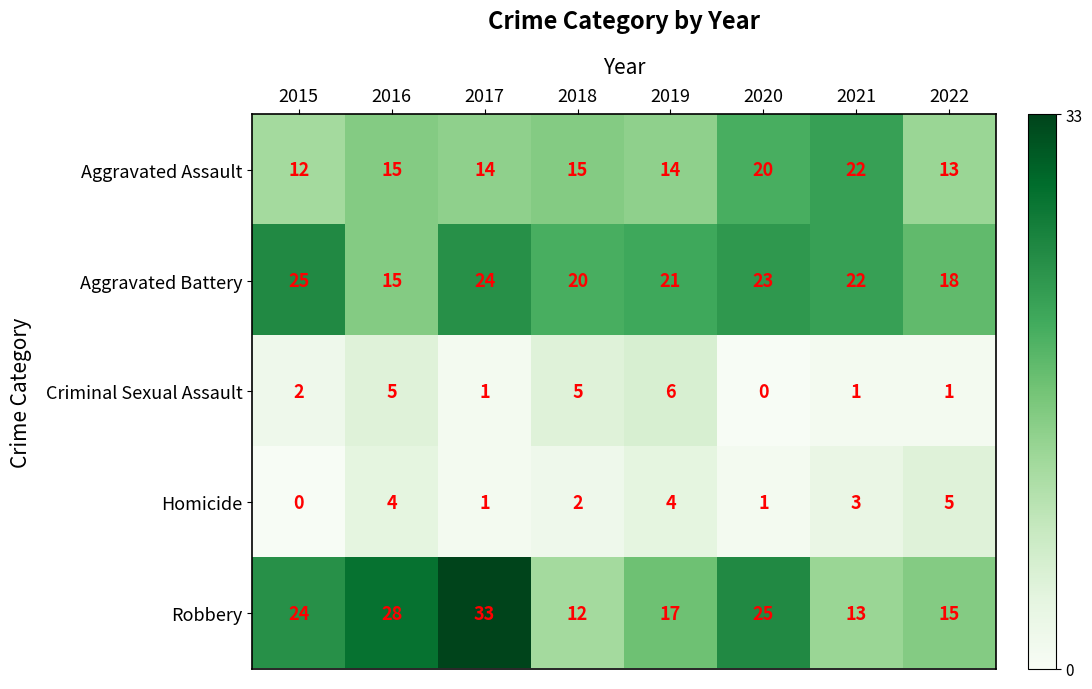

What is the total value across all series at 2021?

61